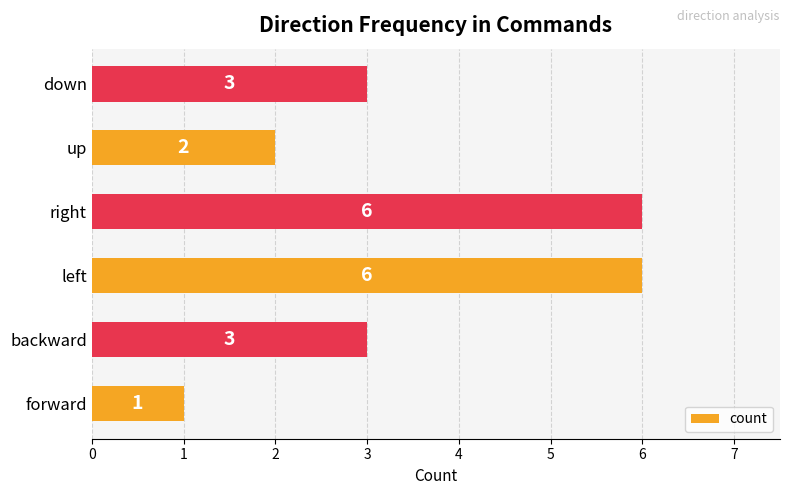

What is the change in value from right to down?

-3